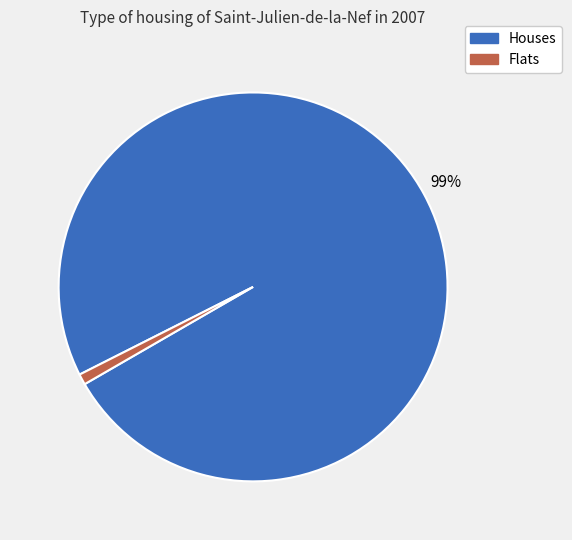

To the nearest percent, what is the difference between the largest and smallest slice percentages?

98%